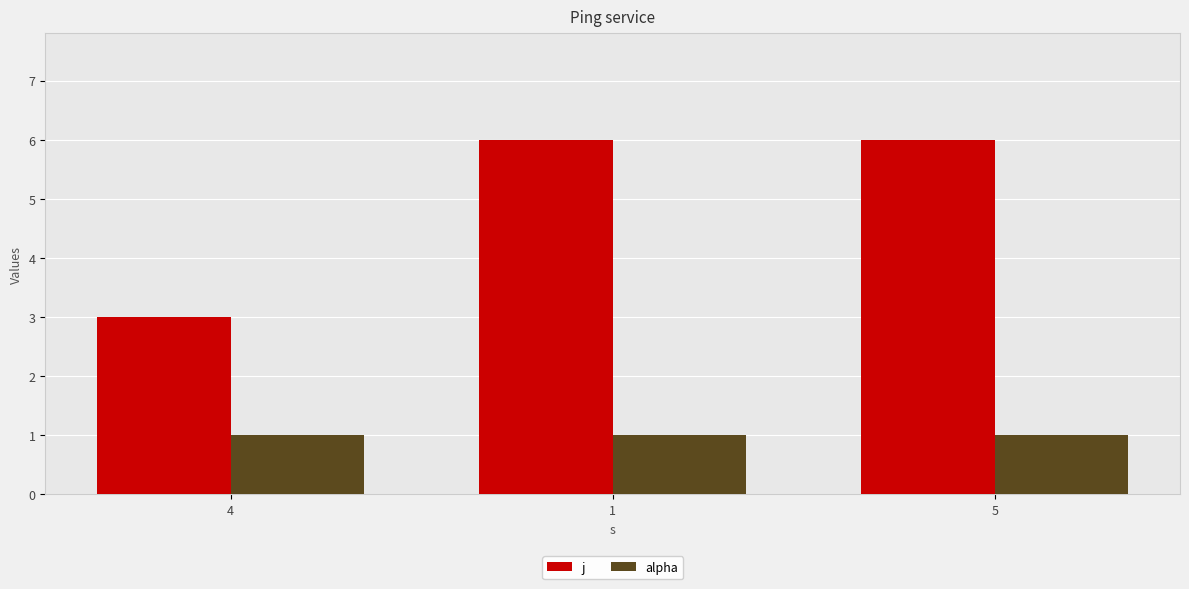

At how many categories does at least one series exceed 1?

3